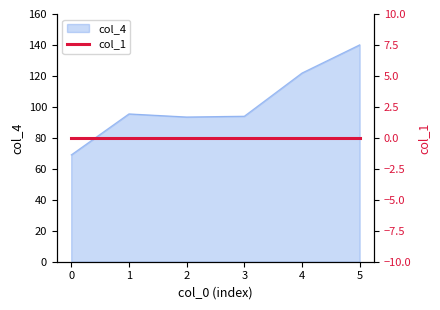

List the labels in order of value, smallest first.

0, 2, 3, 1, 4, 5